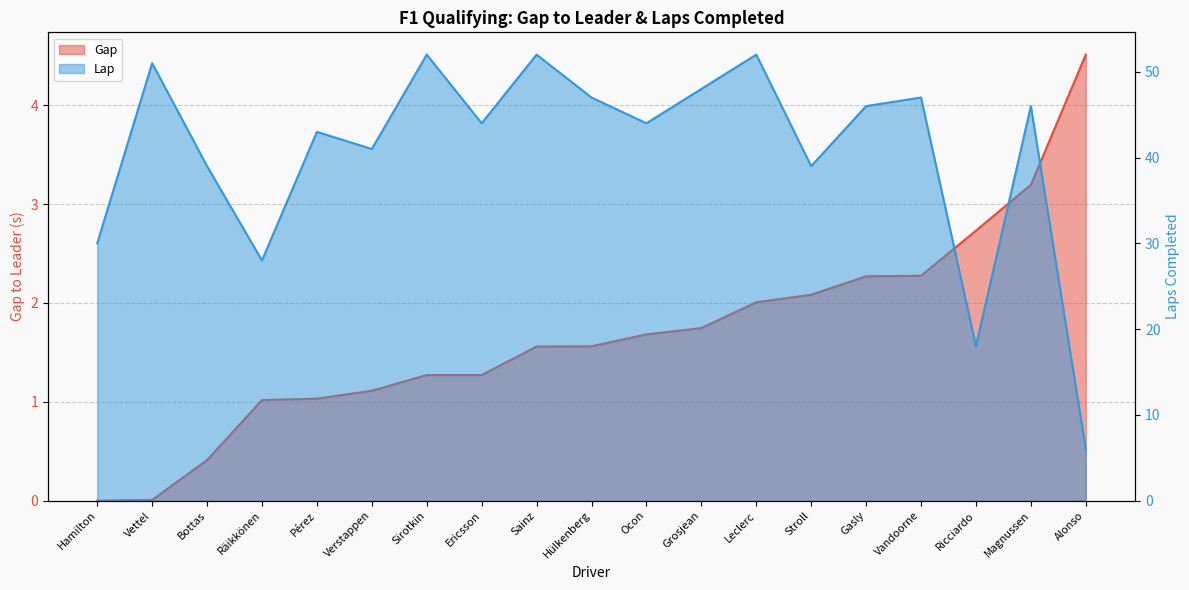

At which label does Lap reach its minimum?

Alonso